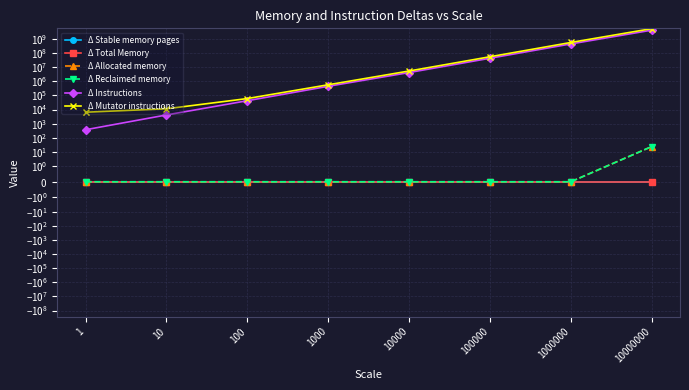

Which has a higher value, 100 or 10?

100